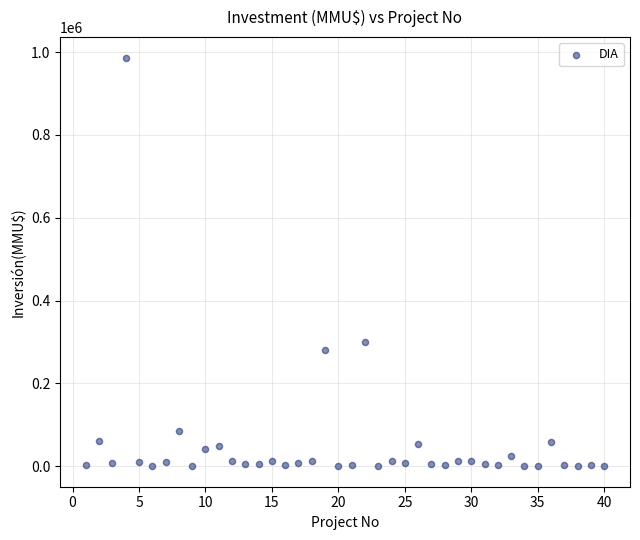

What is the range of X values (max minus min)?

39